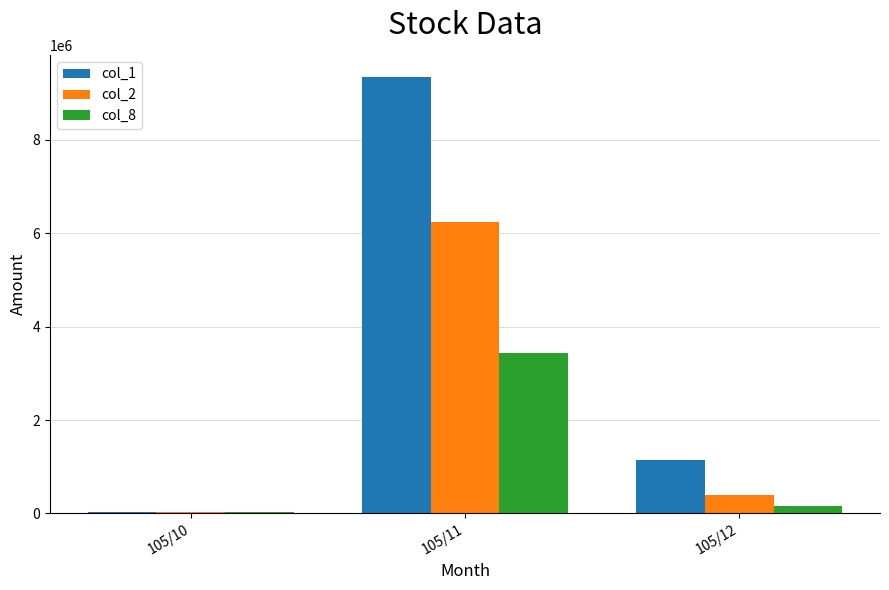

Which category has the highest value in the col_8 series?

105/11